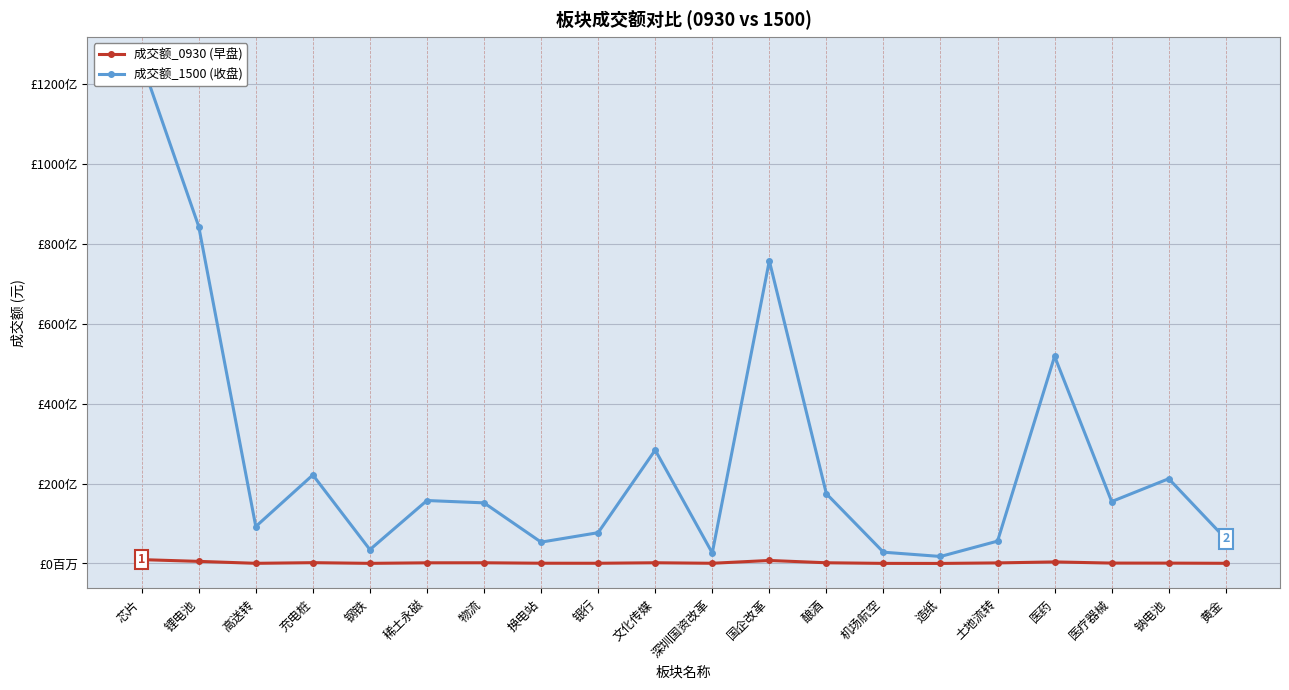

Is the value of 成交额_0930 at 锂电池 greater than the value of 成交额_1500 at 文化传媒?

No